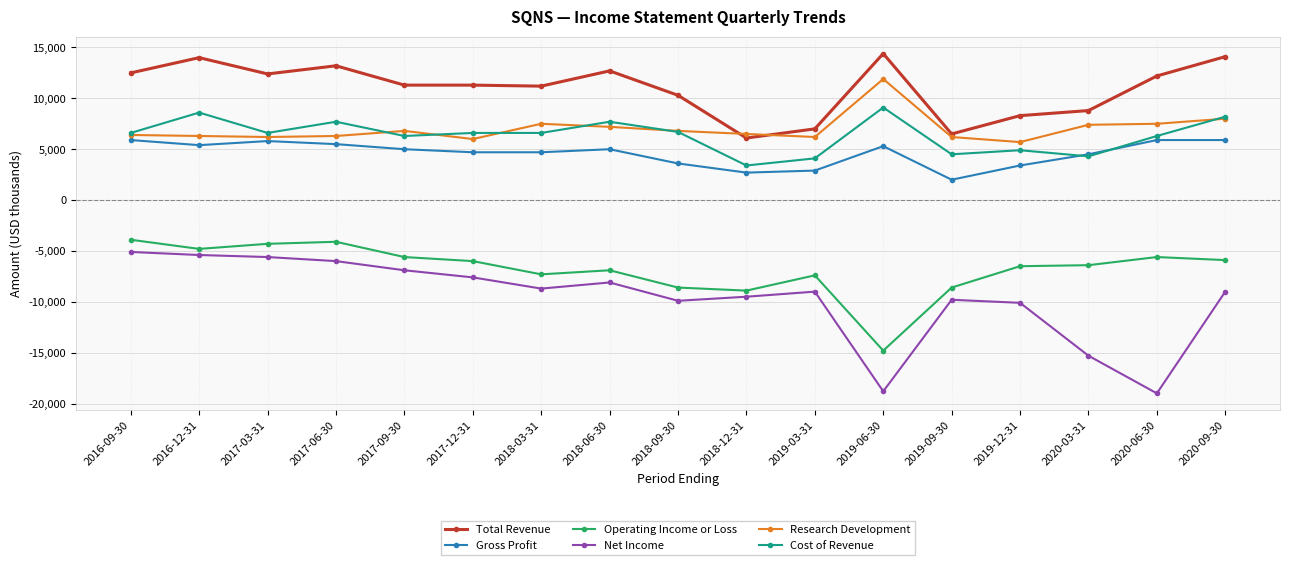

Is the value of Cost of Revenue at 2017-06-30 greater than the value of Gross Profit at 2020-06-30?

Yes